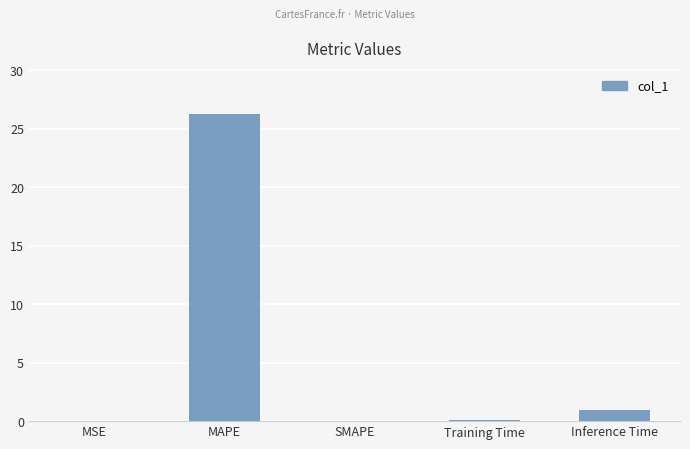

How many series are shown in this chart?

1